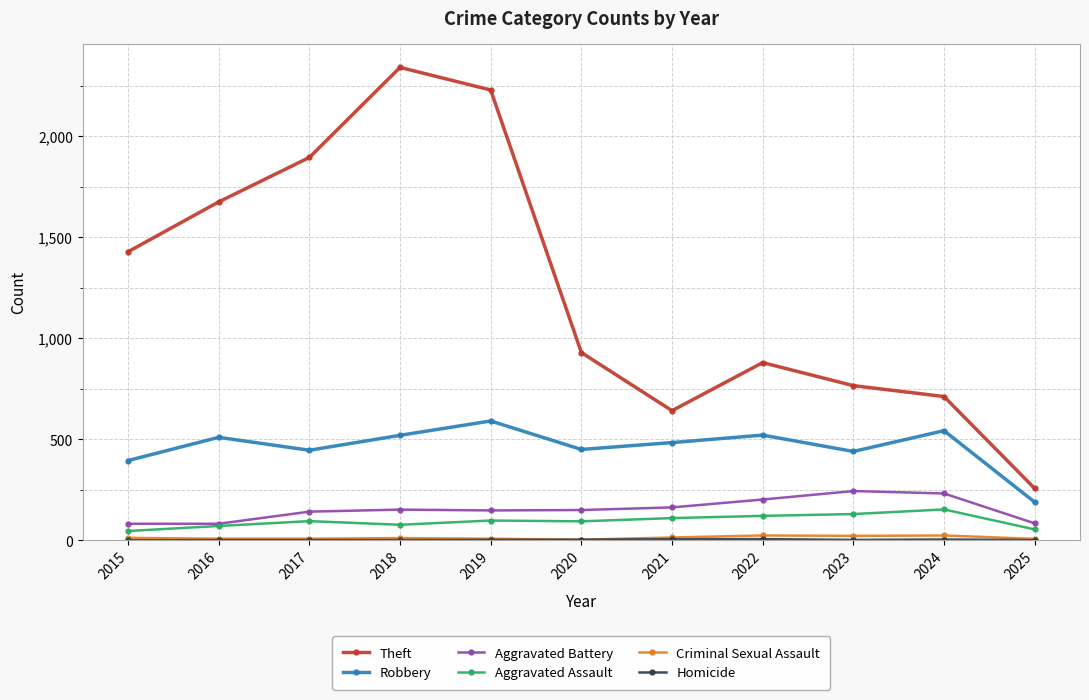

What is the greatest value displayed?

2342